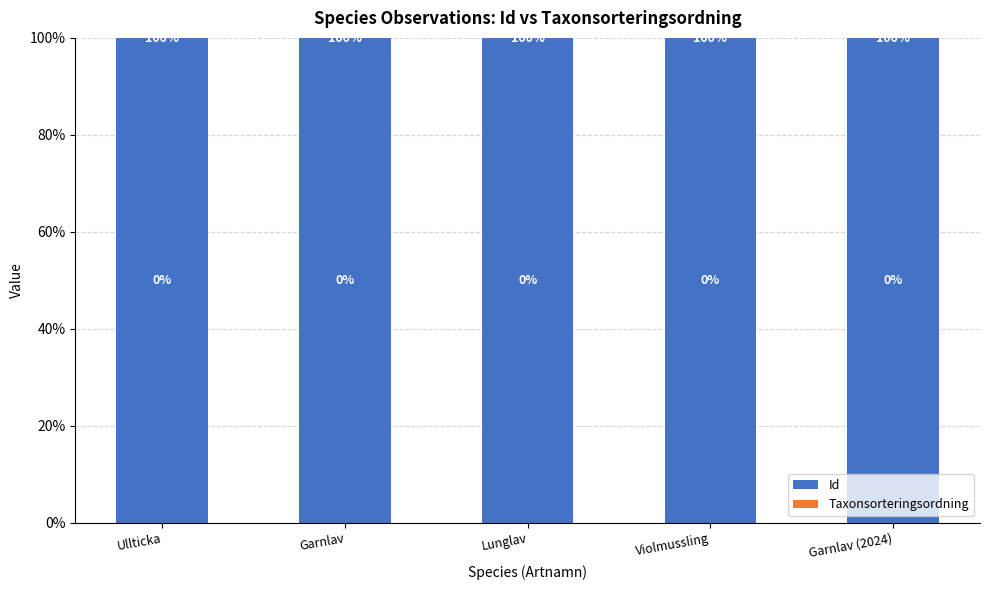

Count the number of data series in this chart.

2